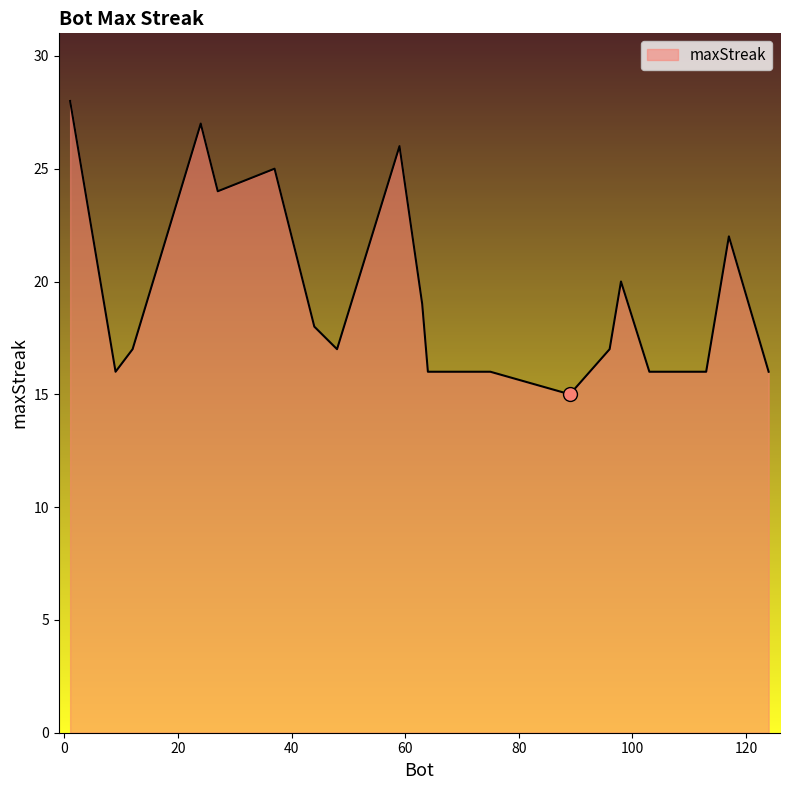

What is the smallest value displayed?

15